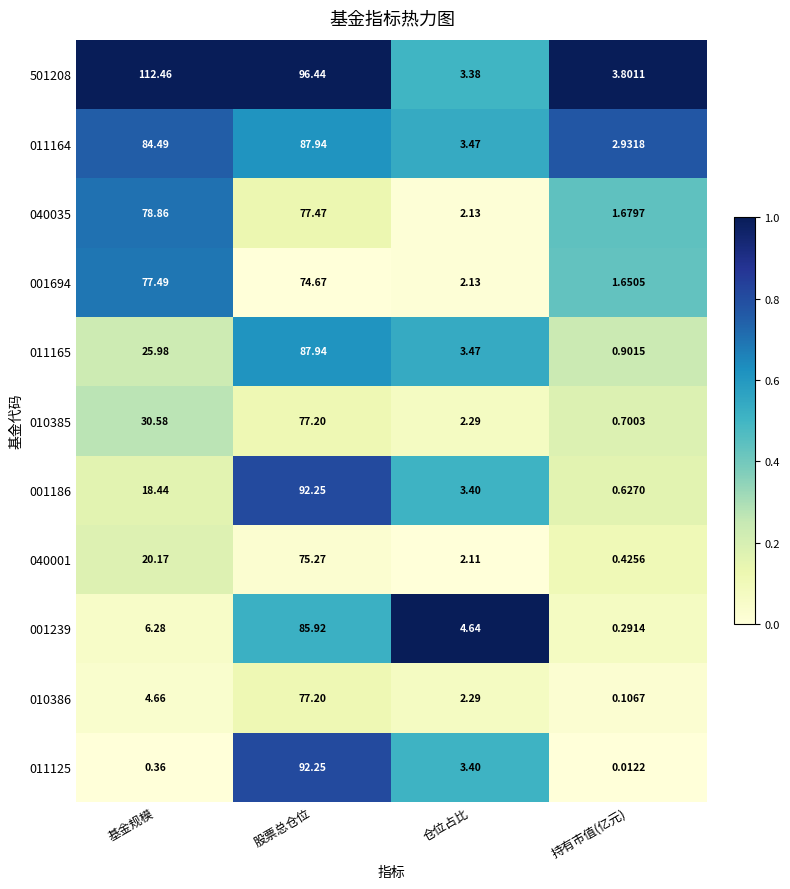

Which category has the lowest value in the 011125 series?

持有市值(亿元)